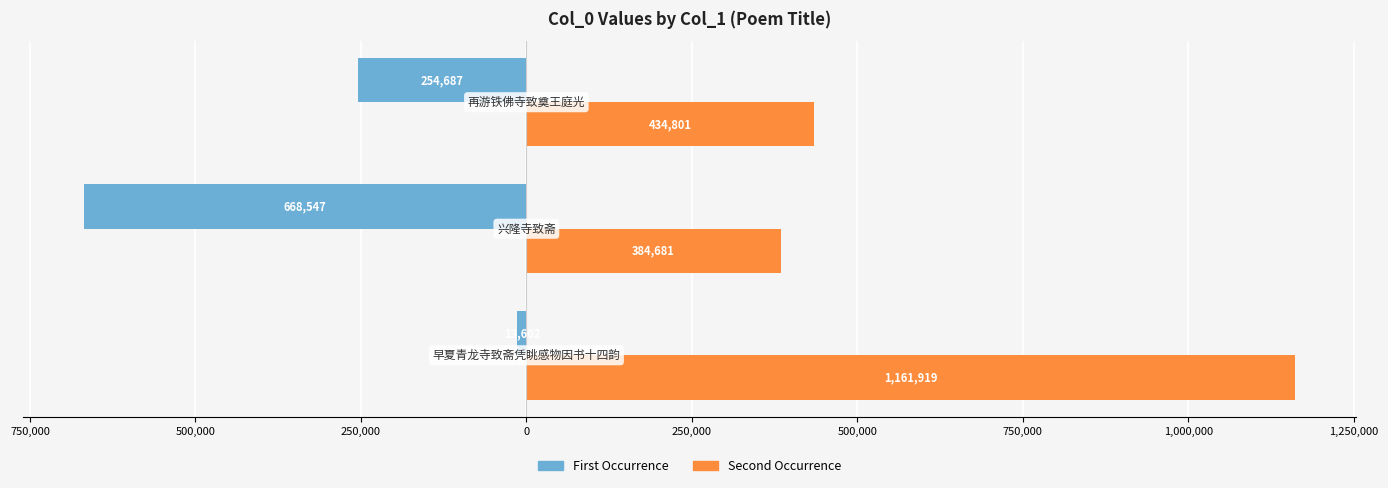

Which series has the largest total across all categories?

Second Occurrence